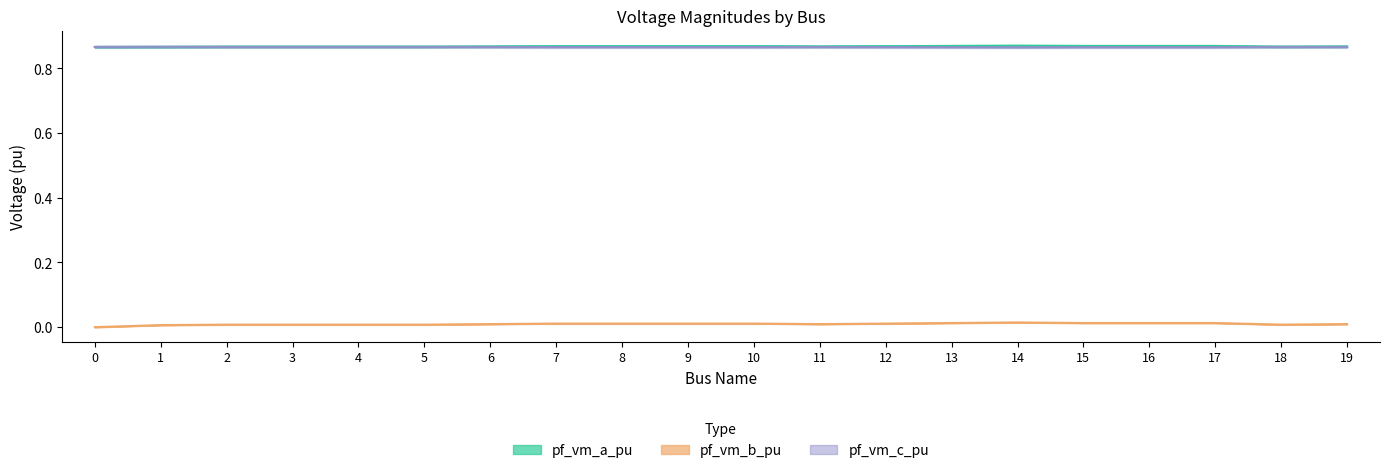

Which series has the largest total across all categories?

pf_vm_a_pu